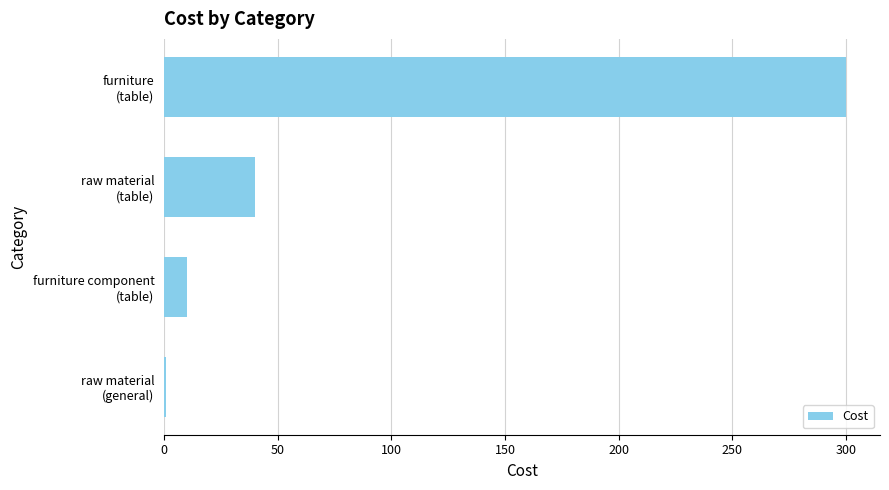

Rank the categories by value from highest to lowest.

furniture
(table), raw material
(table), furniture component
(table), raw material
(general)